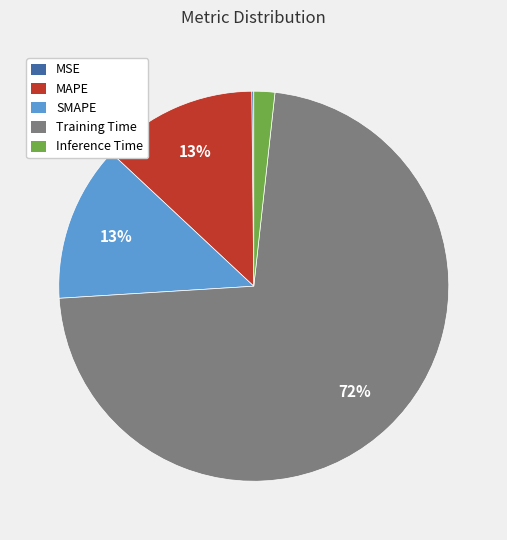

Is there a majority slice in this chart?

Yes